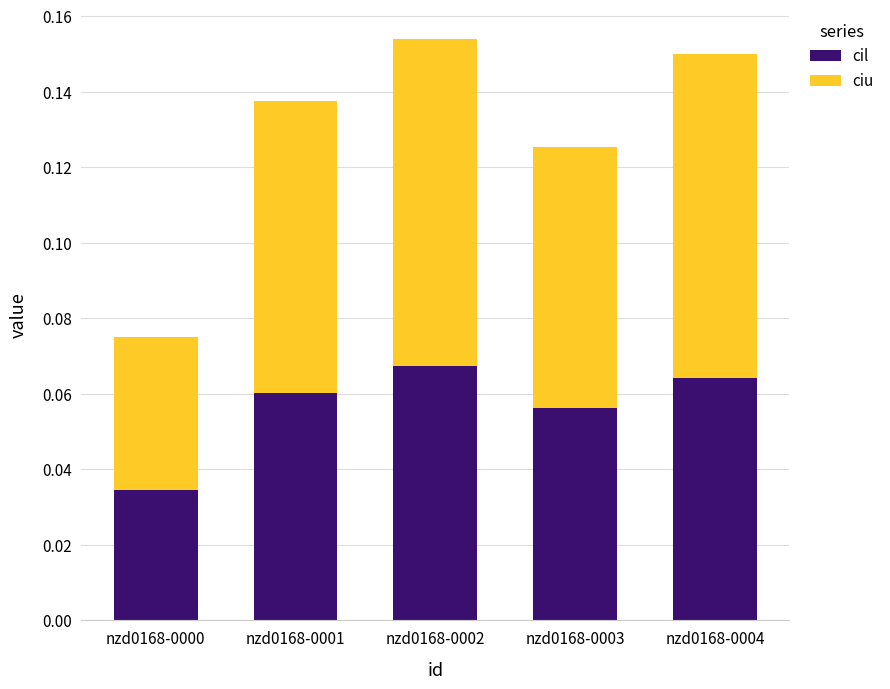

Which category has the lowest value in the cil series?

nzd0168-0000